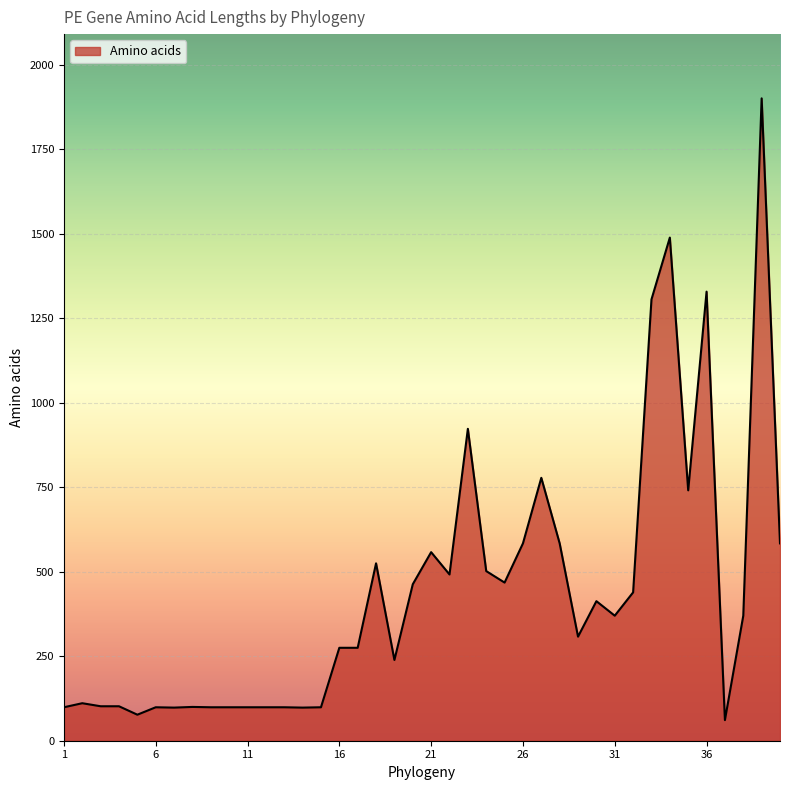

What is the greatest value displayed?

1901